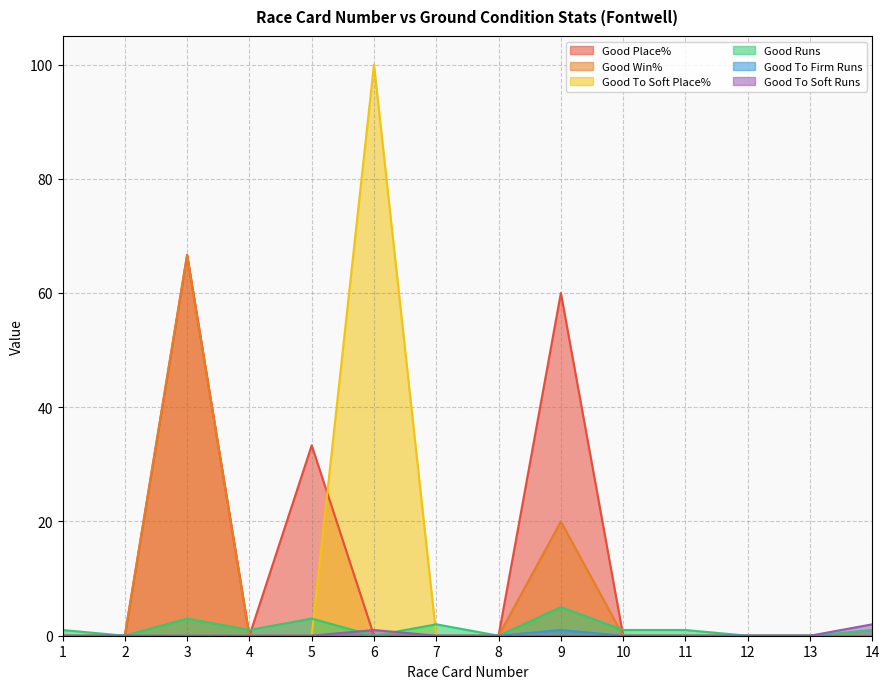

True or false: Good To Soft Runs and Good Win% cross at least once.

False